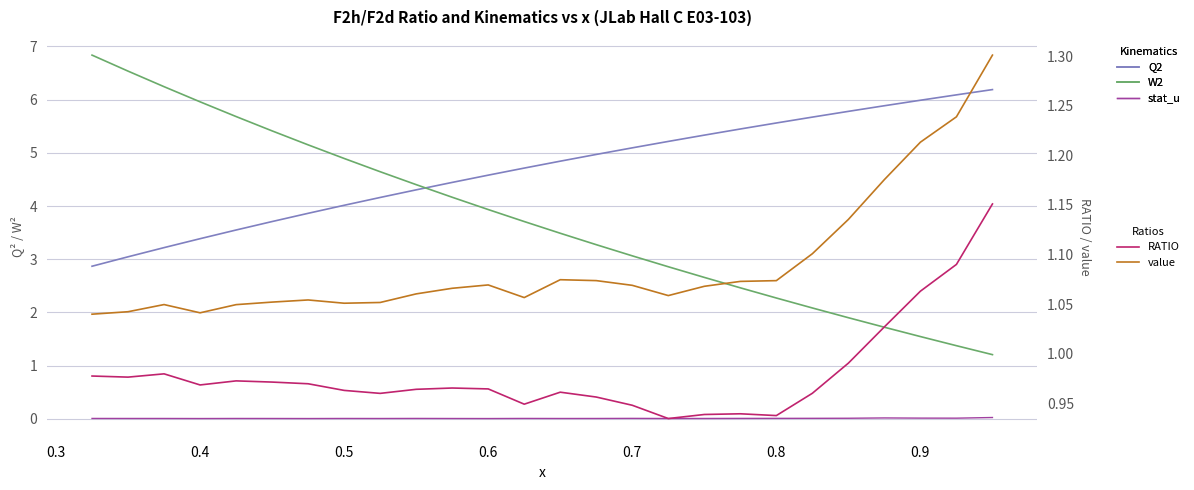

What is the sum of all value values?

28.3